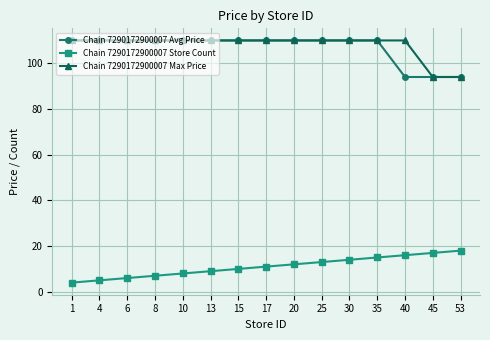

What are all the series names shown in the legend?

Chain 7290172900007 Avg Price, Chain 7290172900007 Store Count, Chain 7290172900007 Max Price